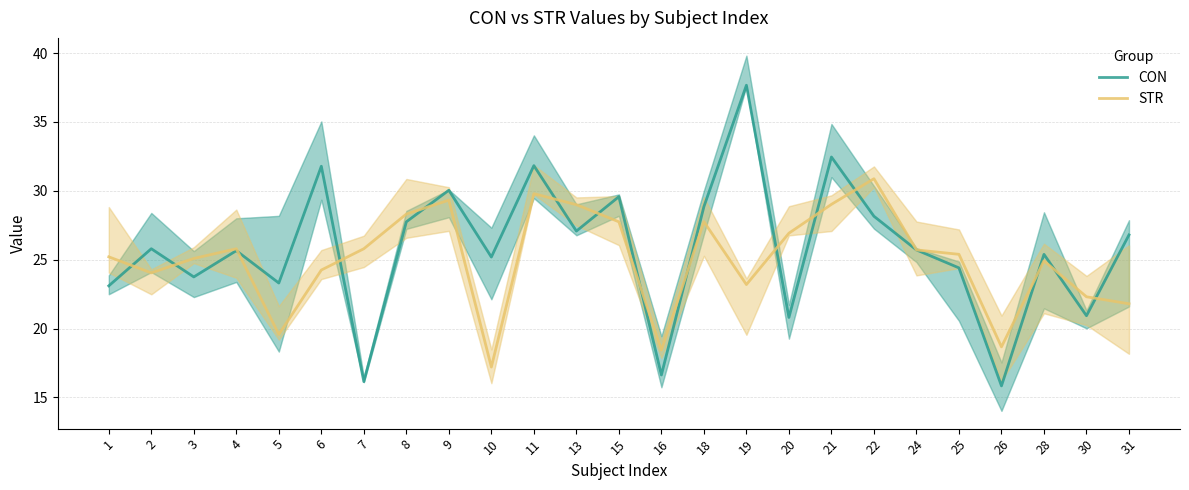

How many data points in CON are above 25?

16